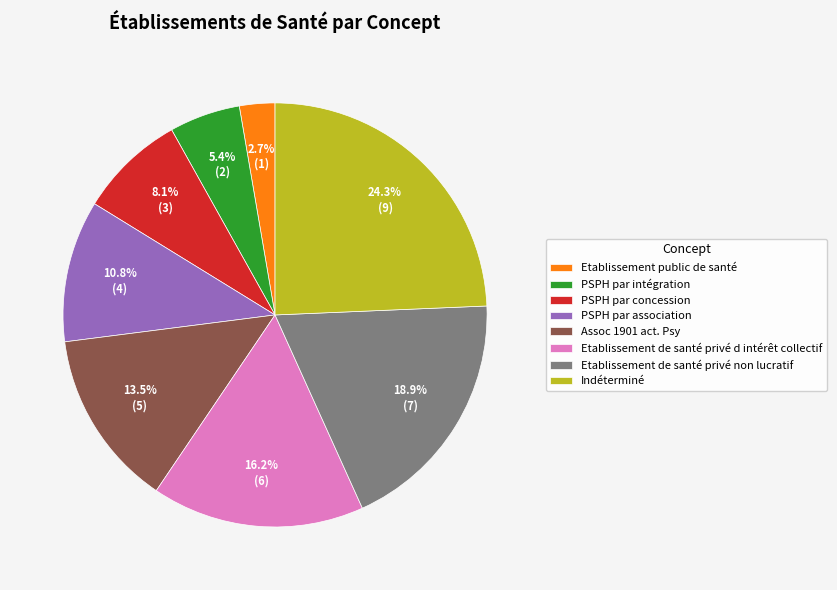

Rank the categories by value from highest to lowest.

Indéterminé, Etablissement de santé privé non lucratif, Etablissement de santé privé d intérêt collectif, Assoc 1901 act. Psy, PSPH par association, PSPH par concession, PSPH par intégration, Etablissement public de santé